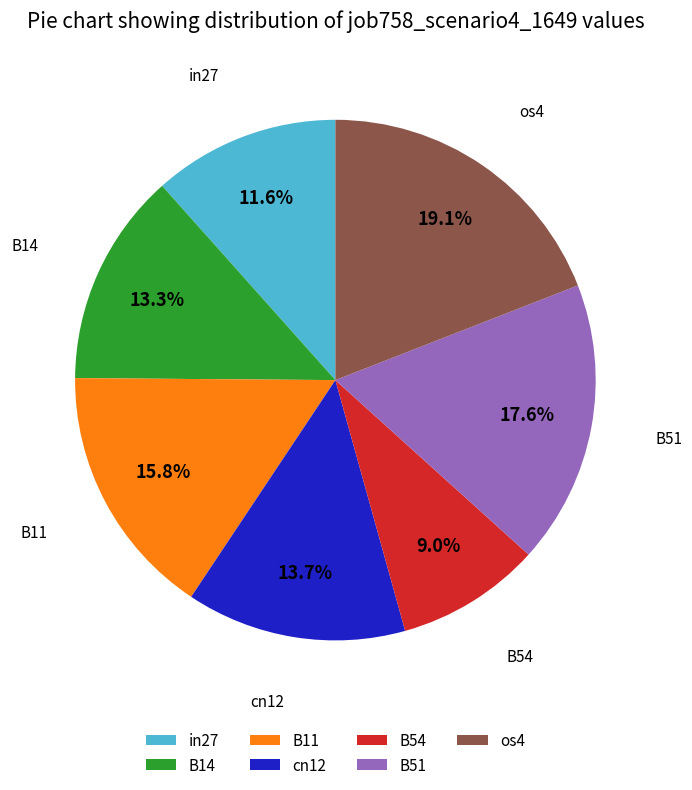

To the nearest percent, what is the average slice percentage?

14%